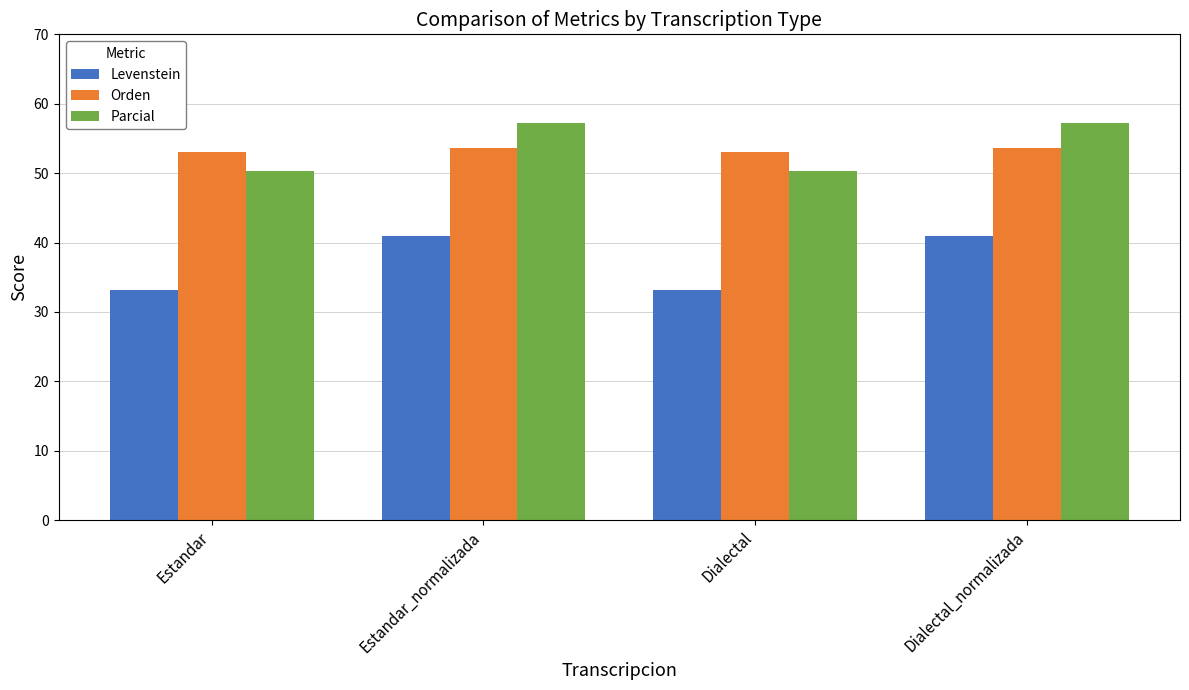

What is the difference between the second highest and minimum values in the Levenstein series?

7.8